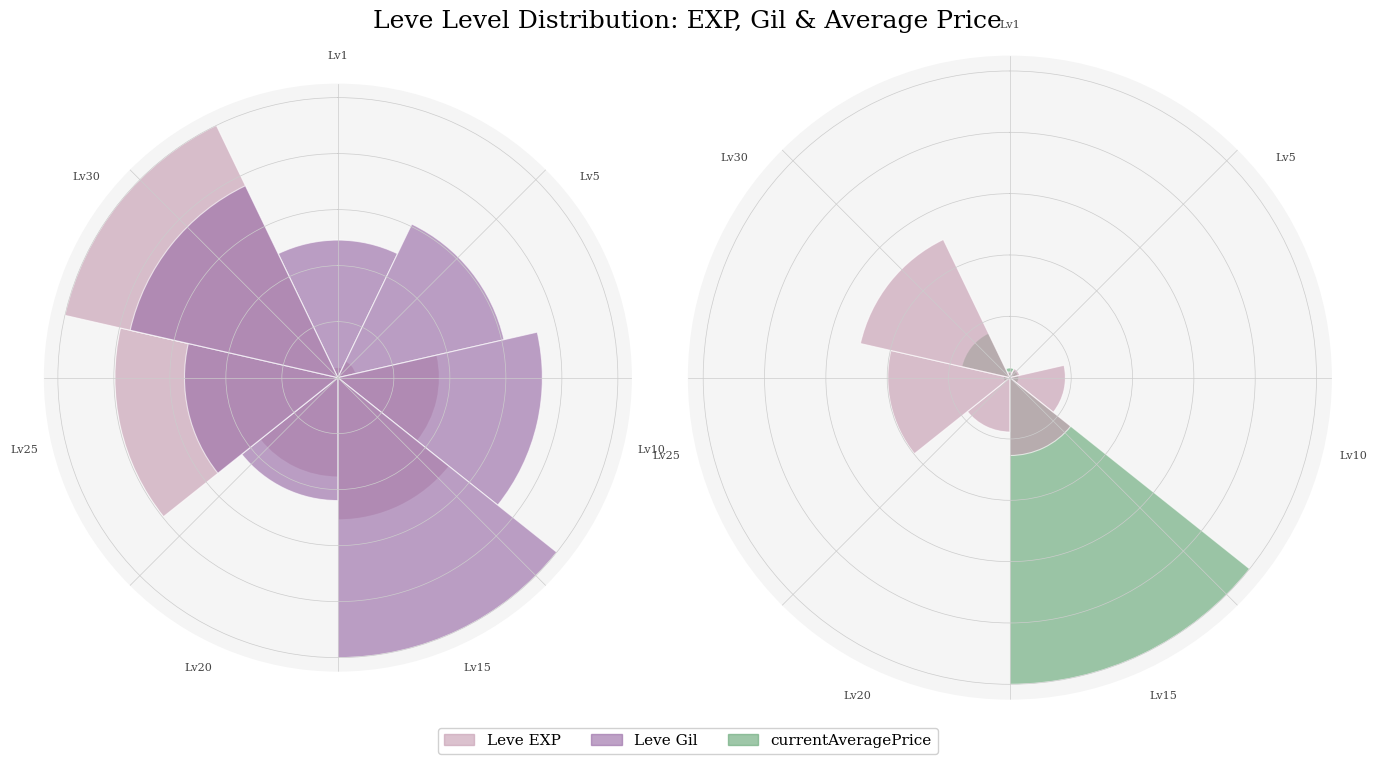

What is the average value of the Leve EXP (ref) series?

0.2